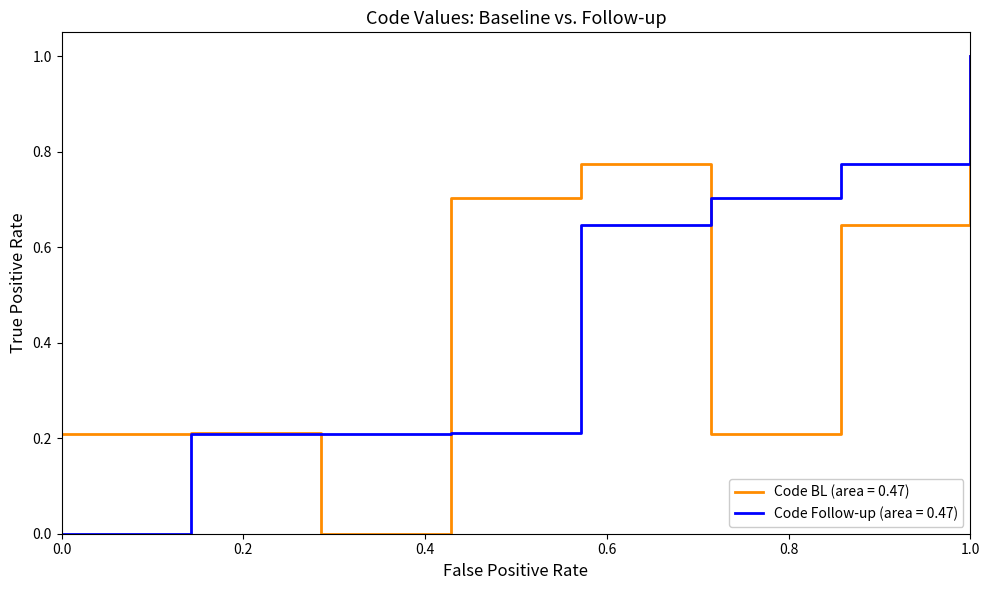

What are all the series names shown in the legend?

Code BL (area = 0.47), Code Follow-up (area = 0.47)